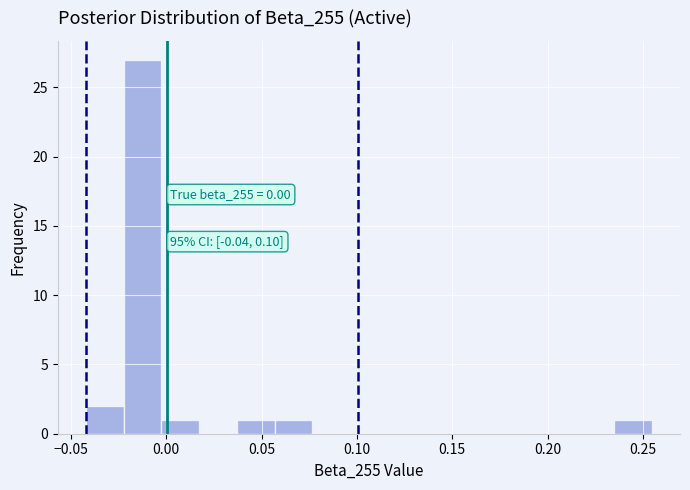

Around what value on the x-axis is the tallest bar? Give the approximate position of its centre, as read against the axis.

-0.010